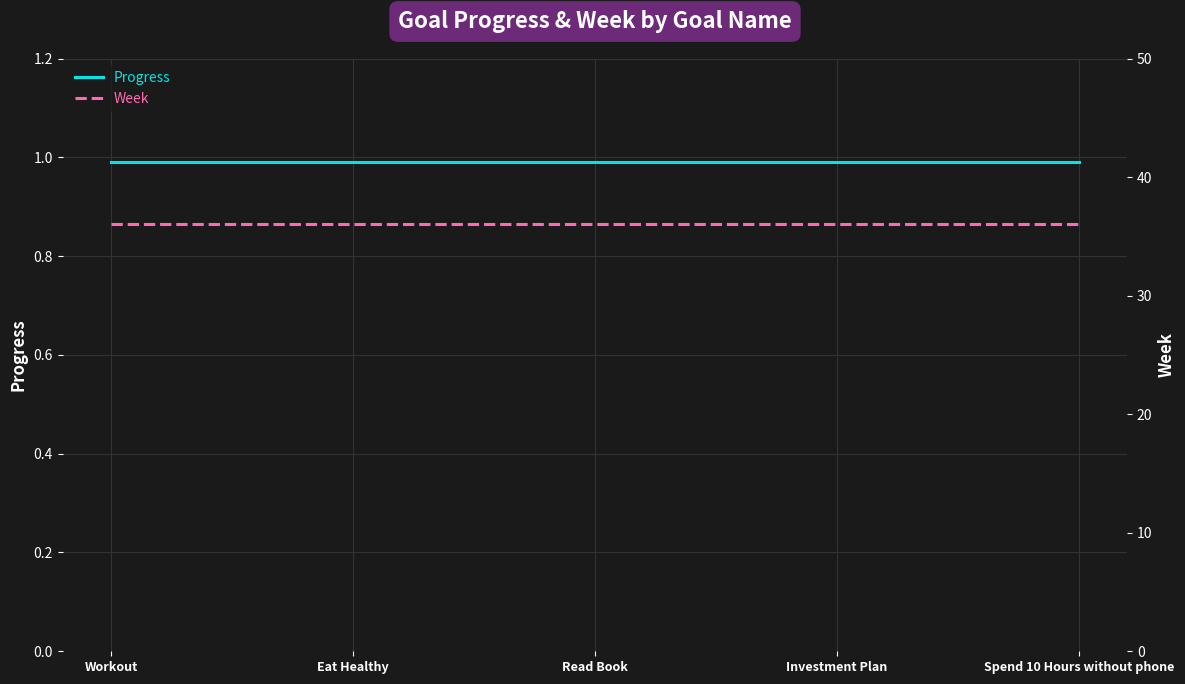

True or false: Progress and Week cross at least once.

False